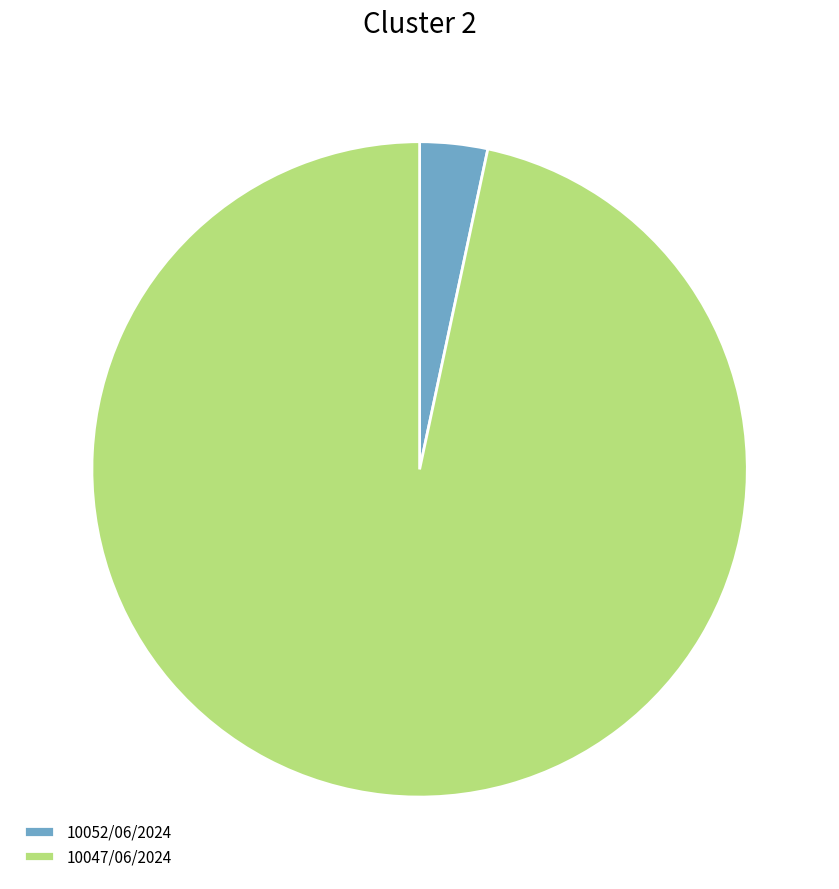

Is there any slice that represents more than half of the pie?

Yes